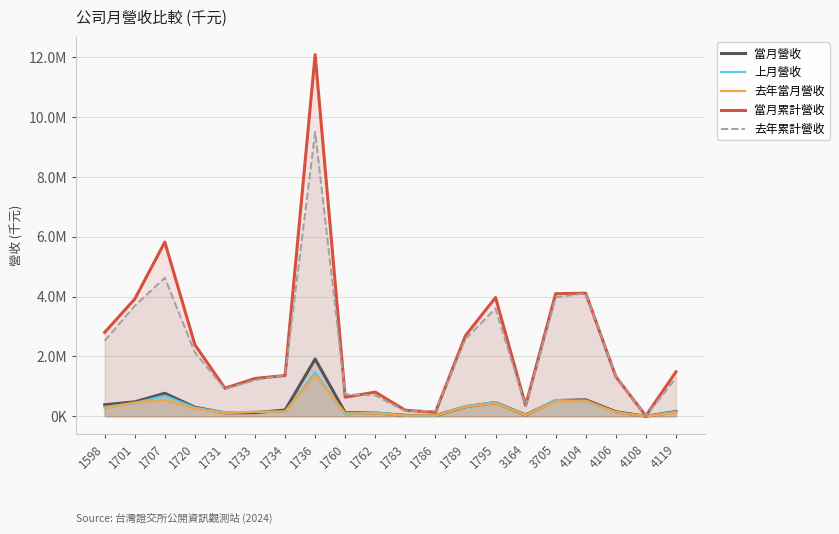

Where does the 去年當月營收 series first go above 161232?

1598